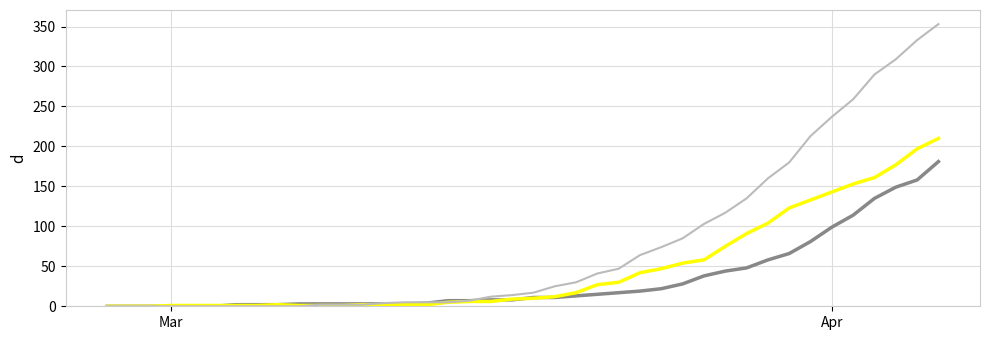

What is the greatest value displayed?

353